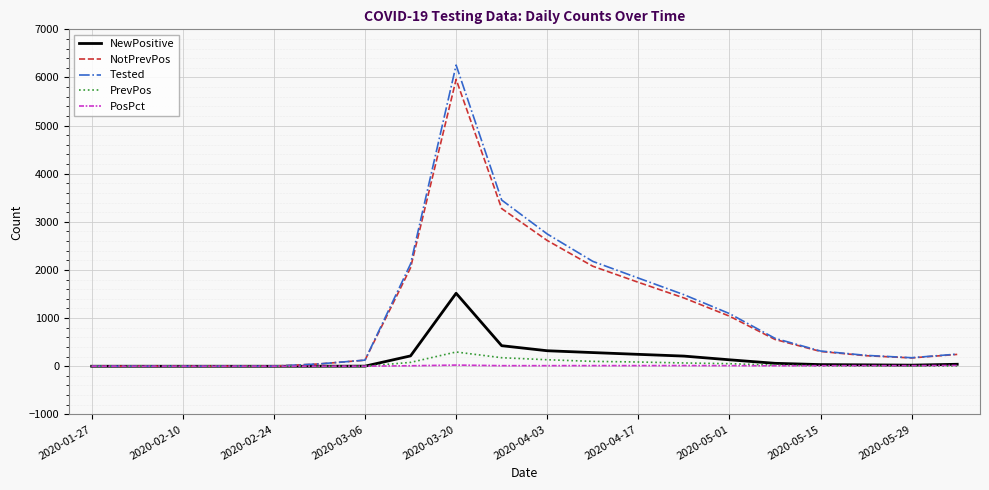

What is the average value of the PosPct series?

9